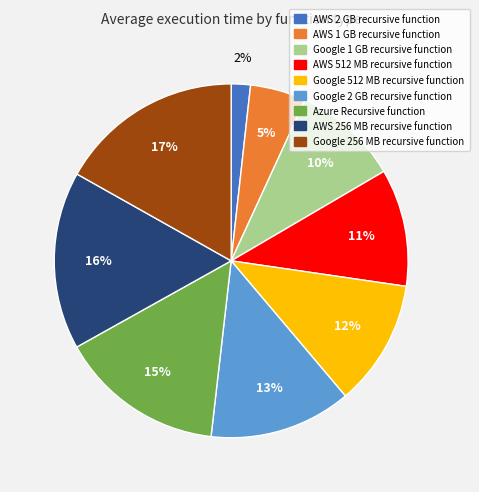

Does Google 1 GB recursive function account for over 50% of the chart?

No